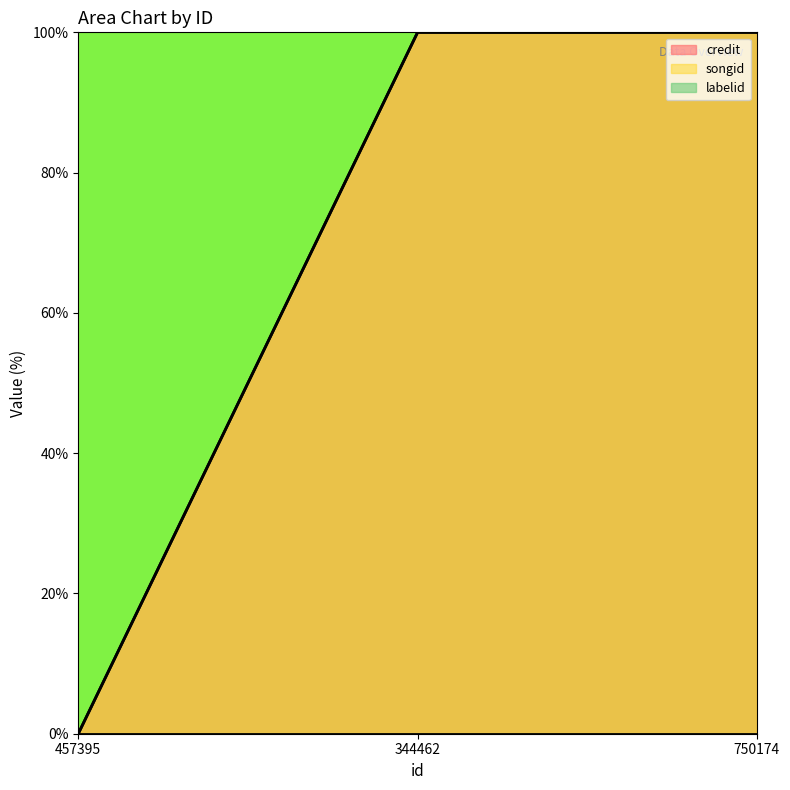

Between 344462 and 750174, which series saw the biggest shift?

credit